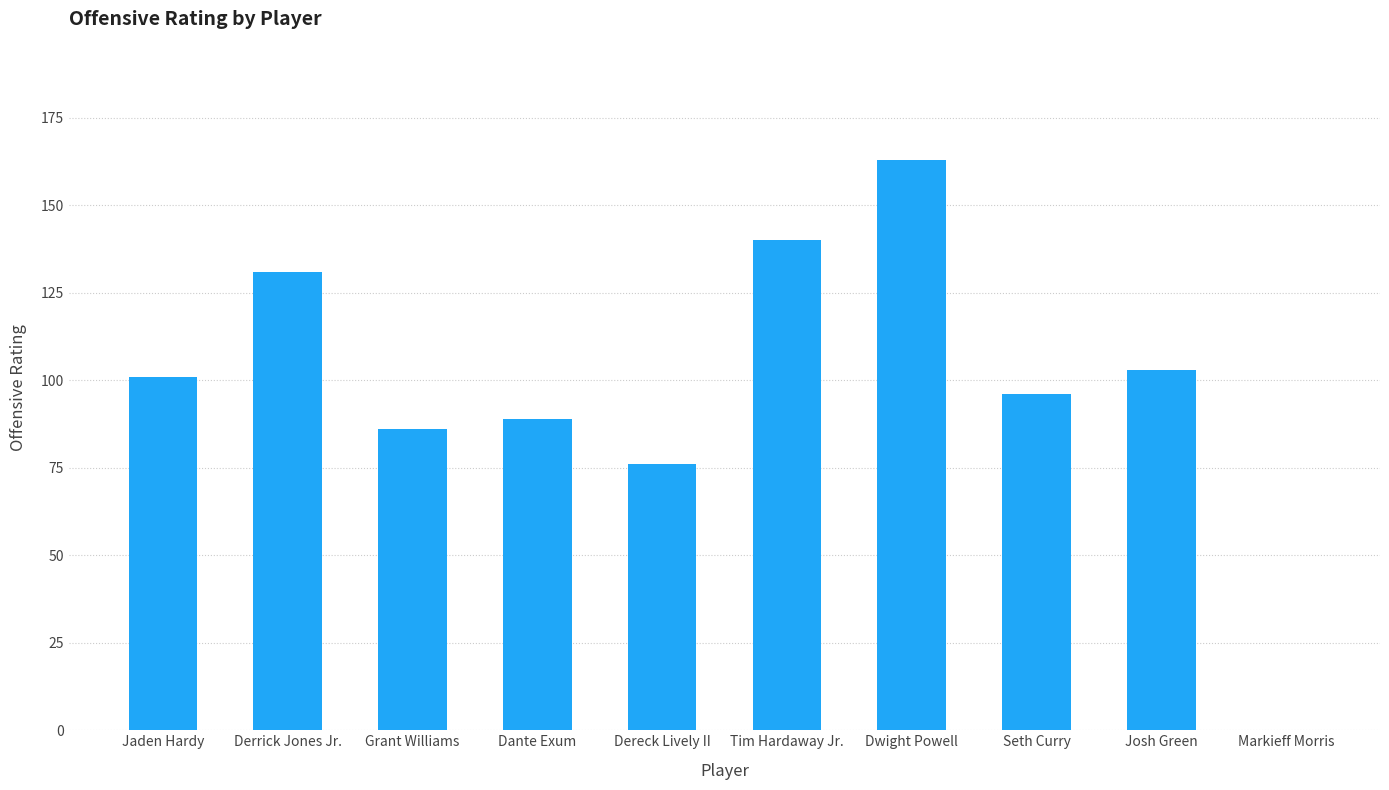

What is the maximum value shown in the chart?

163